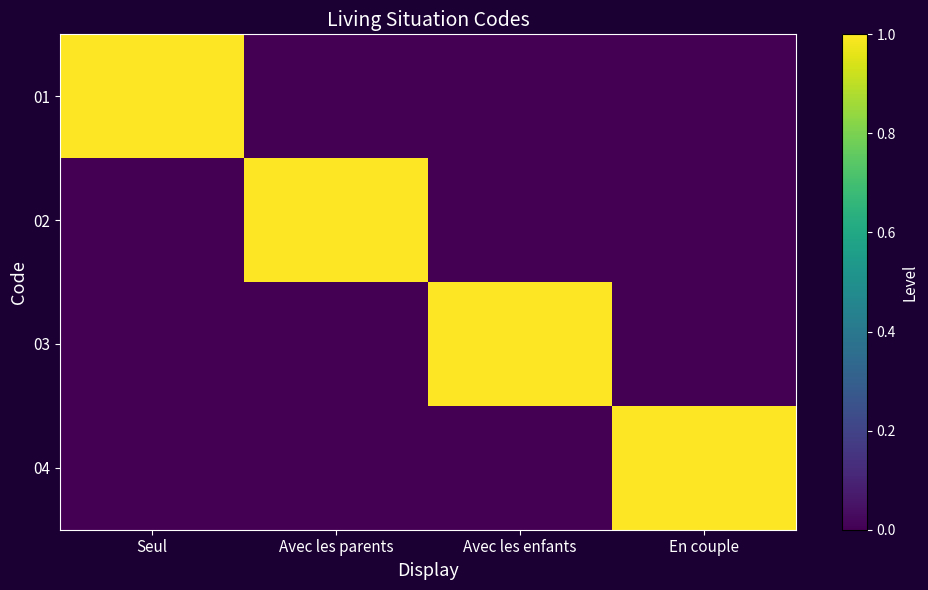

List the series in order of their peak value, highest first.

01, 02, 03, 04